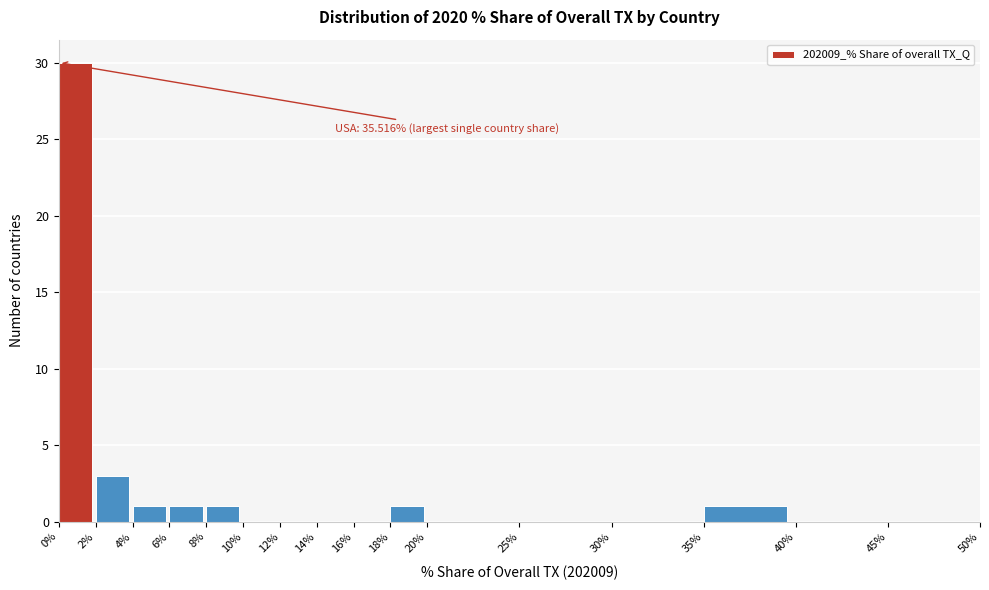

Which range on the x-axis has the tallest bar?

0% to 2%